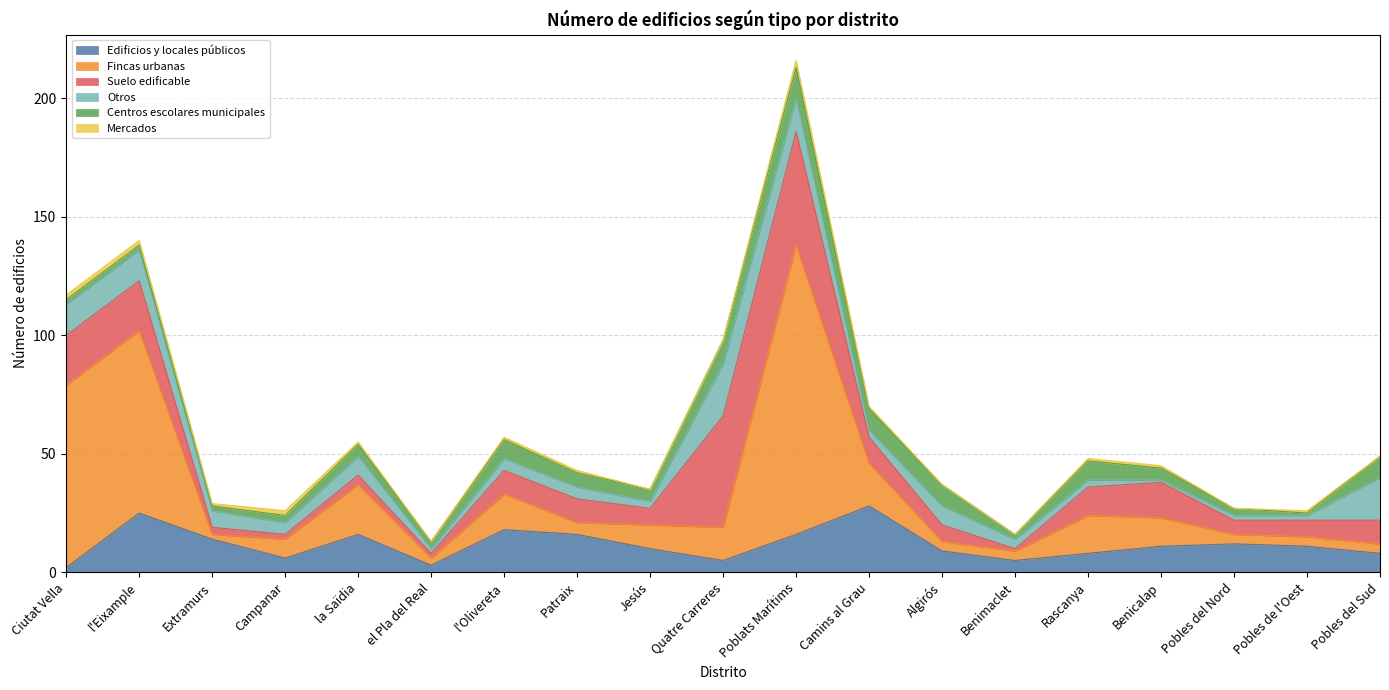

The value of Centros escolares municipales at Benimaclet is 12. True or false?

False